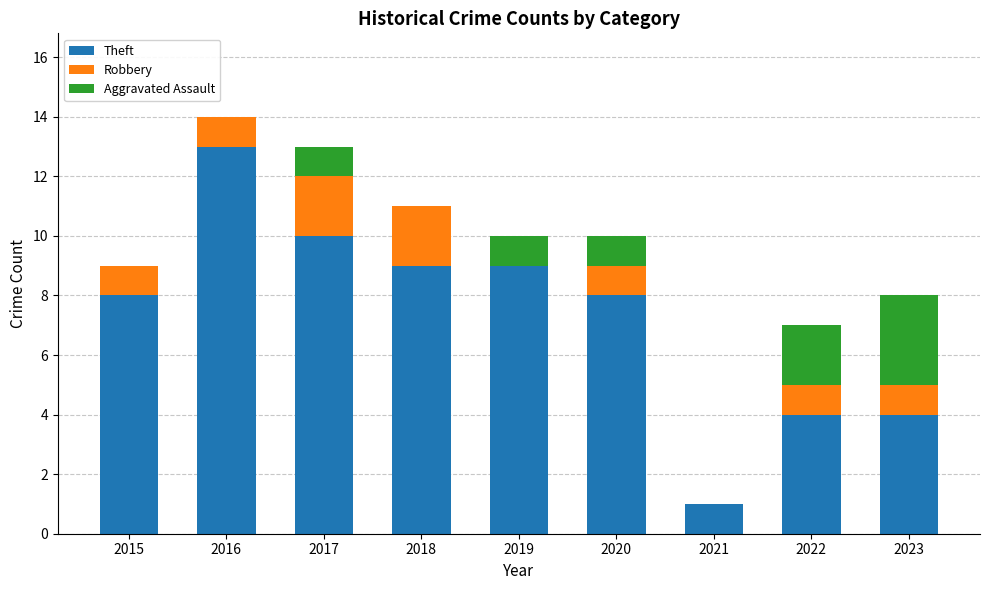

What is the total value across all series at 2017?

13